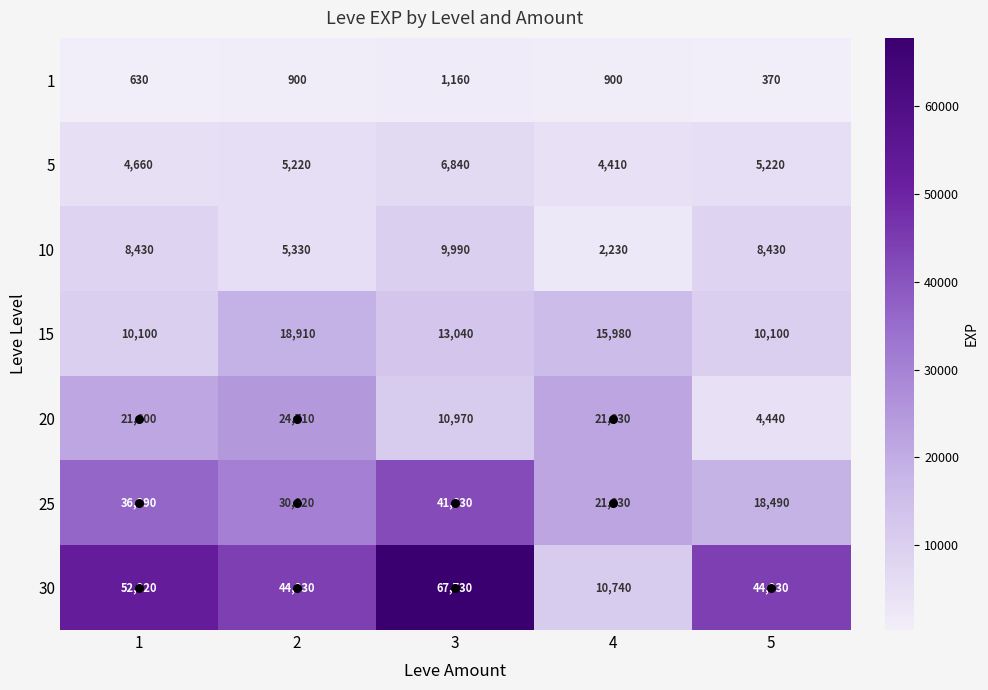

Read the 25 value at 2, to the nearest 10.

30820